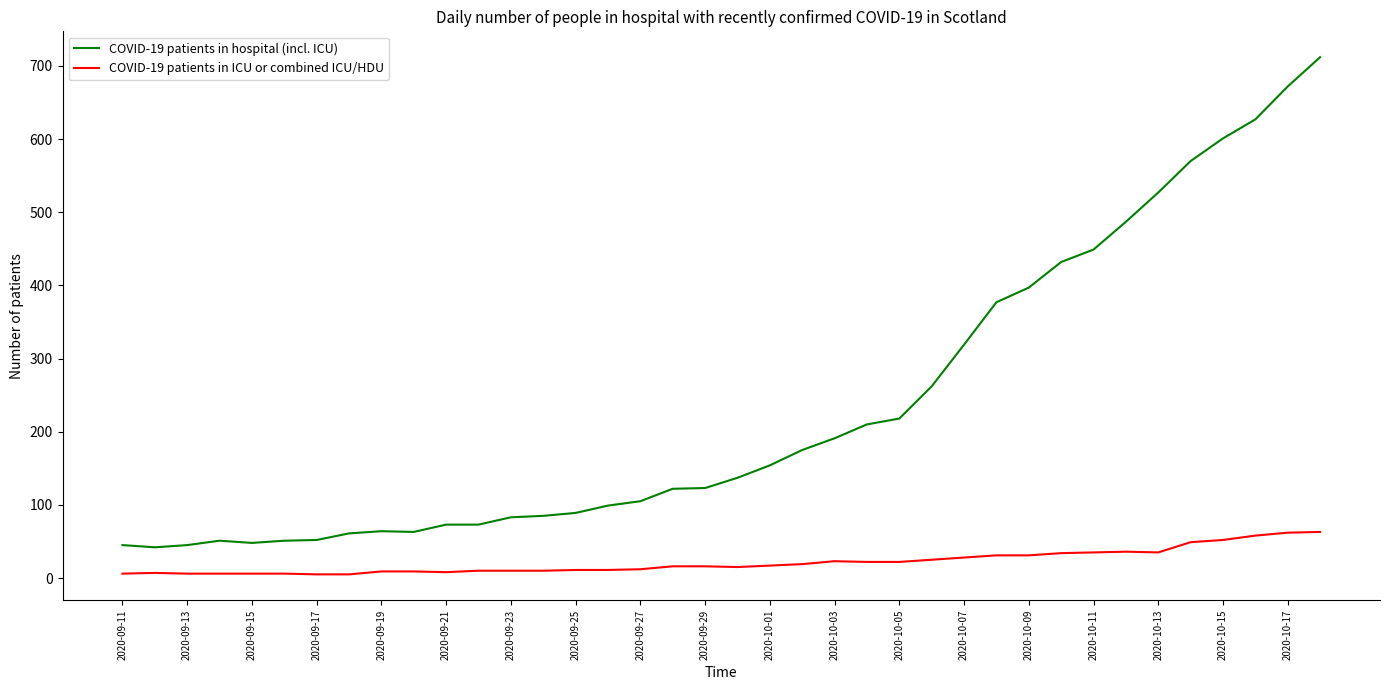

How many series are shown in this chart?

2